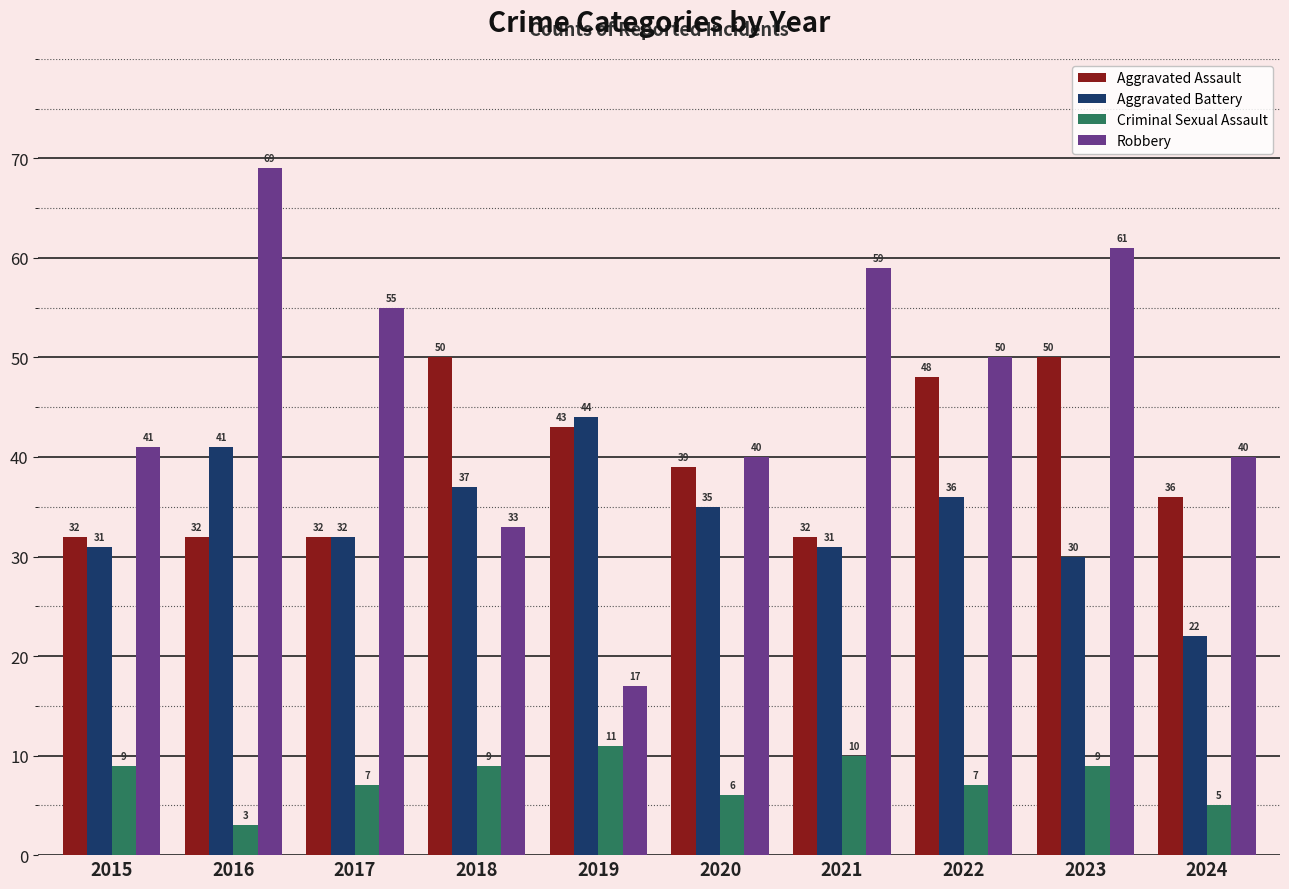

Is the value of Criminal Sexual Assault at 2016 greater than the value of Aggravated Battery at 2023?

No